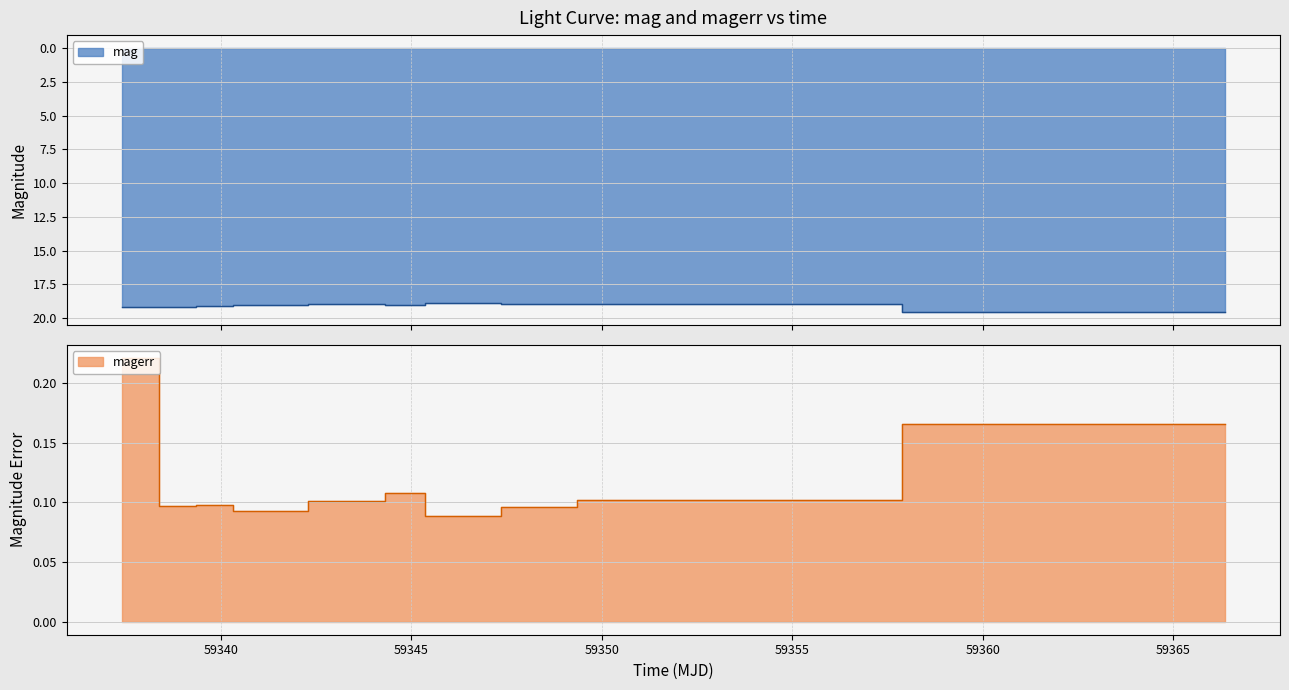

Reading left to right, what are all the values shown in this chart?

mag: 59337.39790510014=19.2	59339.33476850018=19.2	59339.35715280008=19.1	59341.28024310013=19.0	59343.27740739984=18.9	59345.336041700095=19.1	59345.37702549994=18.9	59349.31415509991=18.9	59349.38469910016=19.0	59366.35474540014=19.5
magerr: 59337.39790510014=0.2	59339.33476850018=0.1	59339.35715280008=0.1	59341.28024310013=0.1	59343.27740739984=0.1	59345.336041700095=0.1	59345.37702549994=0.1	59349.31415509991=0.1	59349.38469910016=0.1	59366.35474540014=0.2